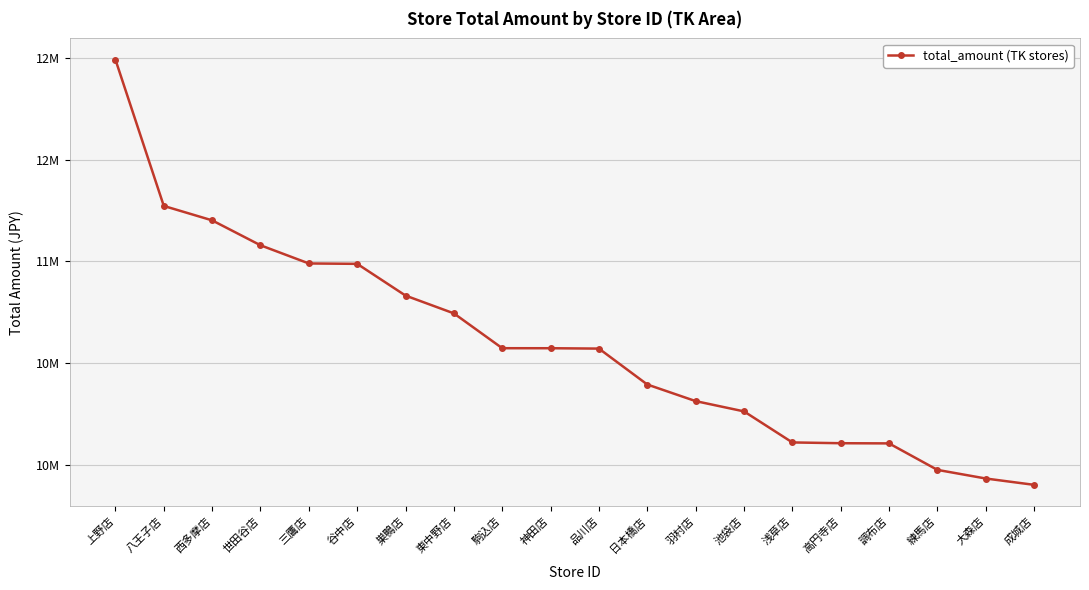

Approximately how many times larger is the value at 巣鴨店 compared to 西多摩店?

1.0